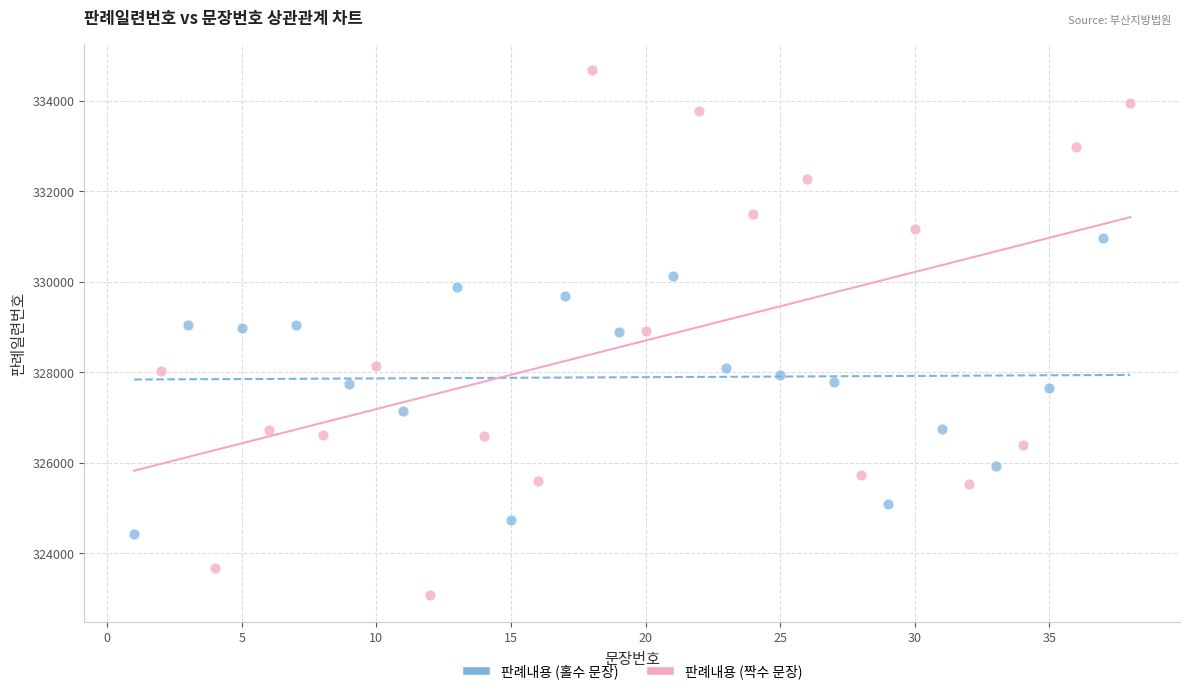

Which series reaches the minimum Y coordinate?

판례내용 (짝수 문장)